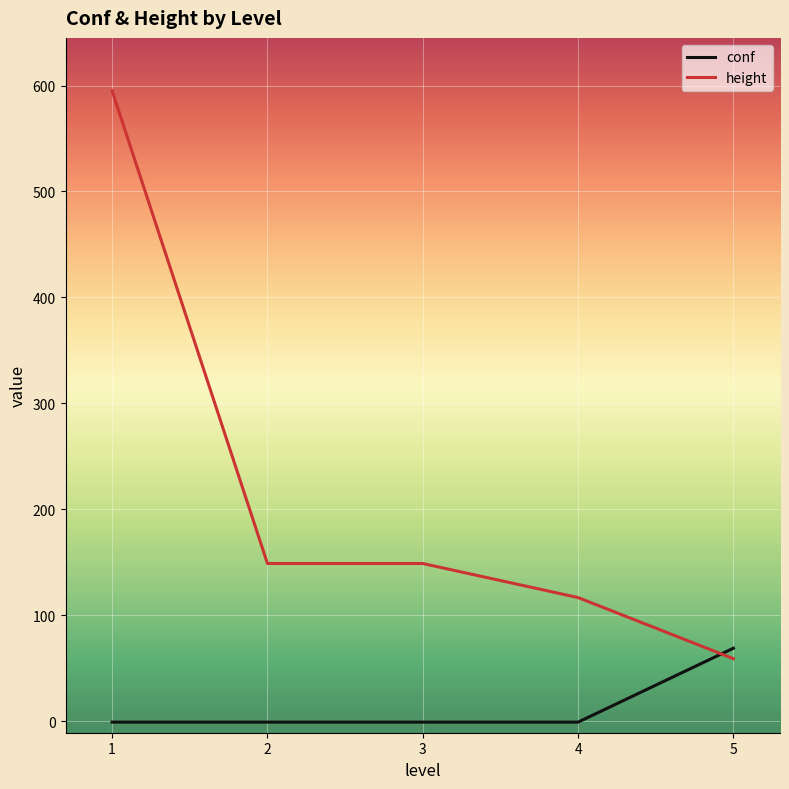

Reading left to right, list all the values displayed in this chart.

conf: -1.0	-1.0	-1.0	-1.0	68.8
height: 595.0	148.8	148.8	116.6	58.9